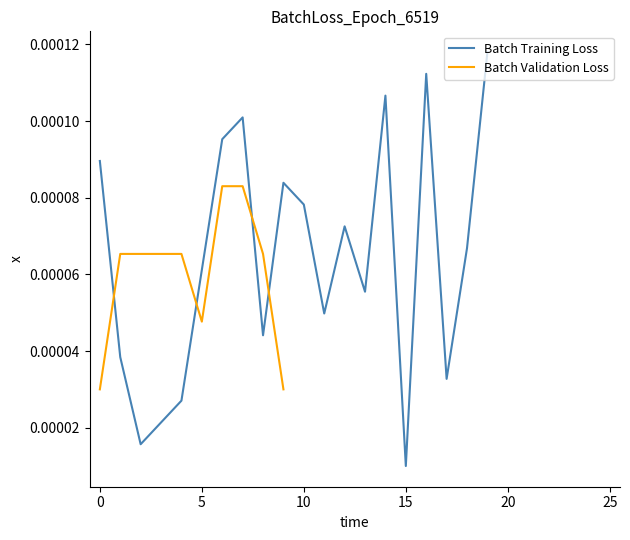

List the labels in order of value, largest first.

19, 16, 14, 7, 6, 0, 9, 10, 12, 18, 5, 13, 11, 8, 1, 17, 4, 3, 2, 15